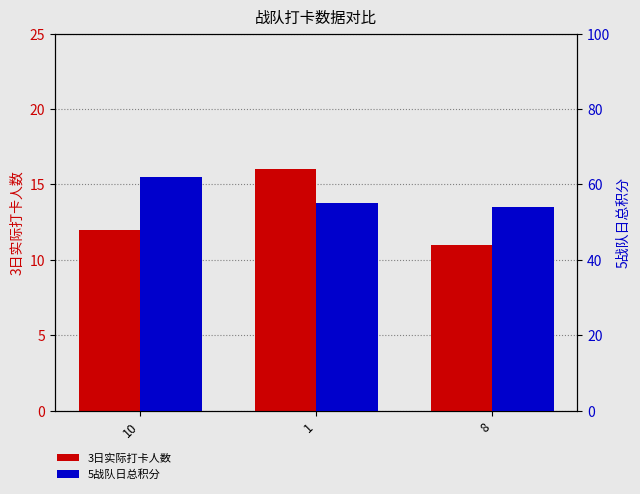

Reading left to right, what are all the values shown in this chart?

3日实际打卡人数: 10=12	1=16	8=11
5战队日总积分: 10=62	1=55	8=54